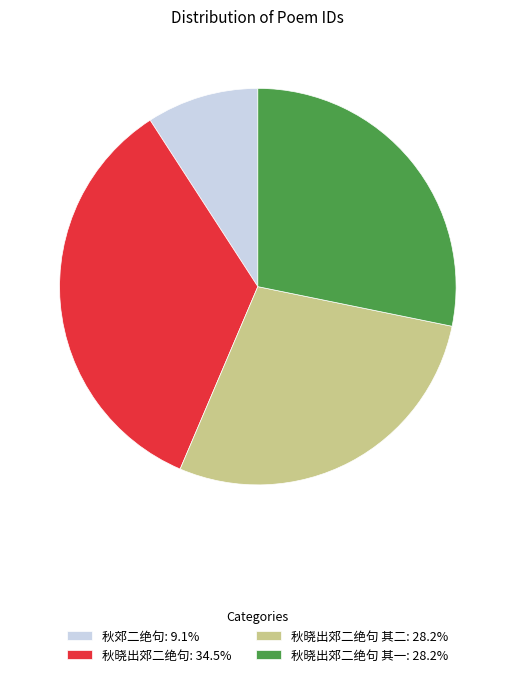

Is the sum of 秋晓出郊二绝句 其二: 28.2% and 秋晓出郊二绝句: 34.5% greater than half?

Yes